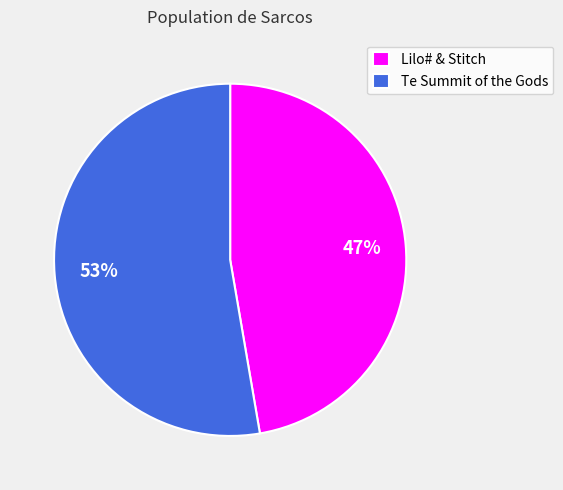

To the nearest percent, what is the combined percentage of Lilo# & Stitch and Te Summit of the Gods?

100%